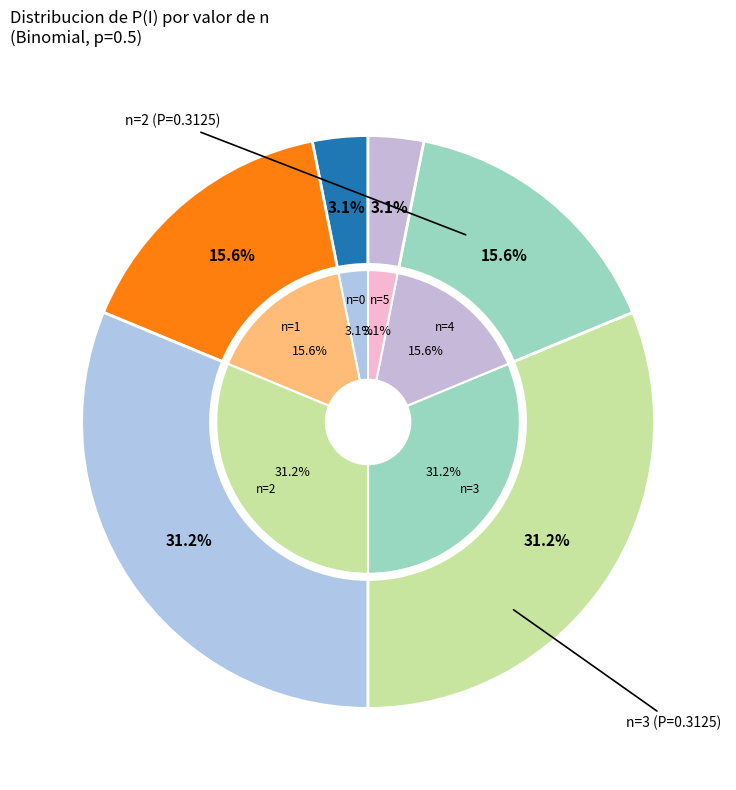

To the nearest percent, what percentage of the pie is 1?

16%